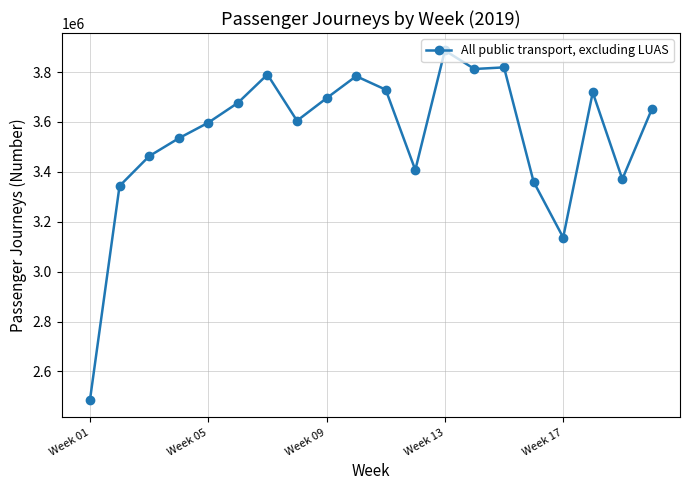

Does the chart display data point markers on the line(s)?

Yes